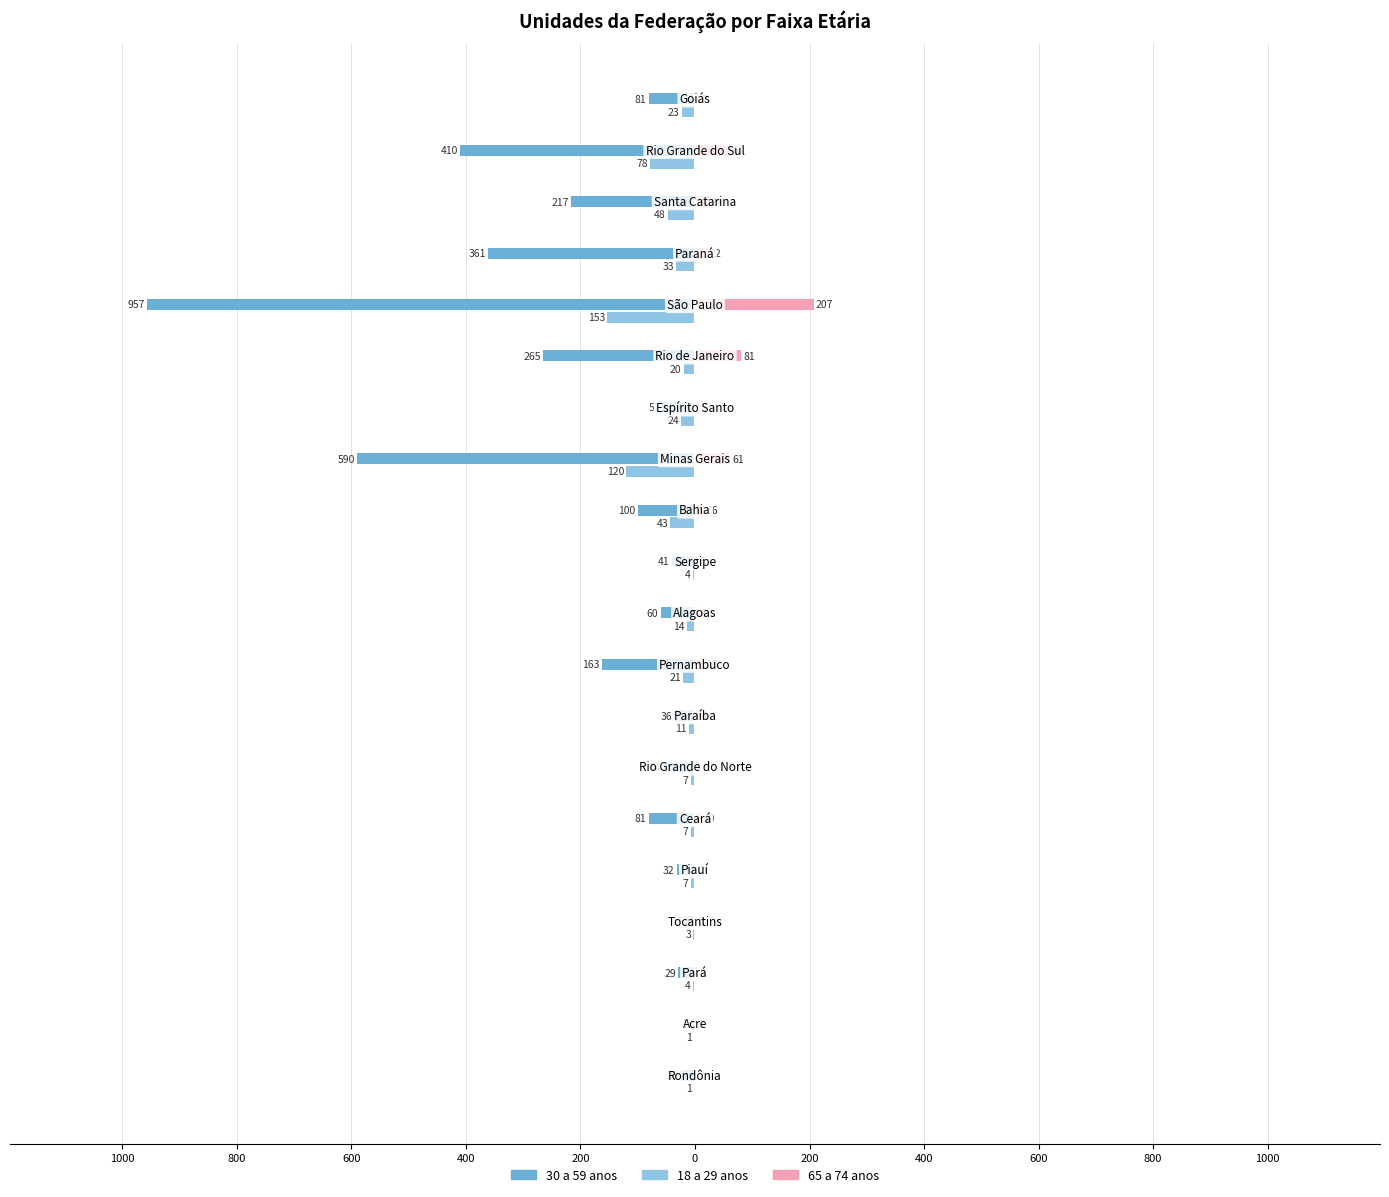

Which series has the widest spread of values?

30 a 59 anos